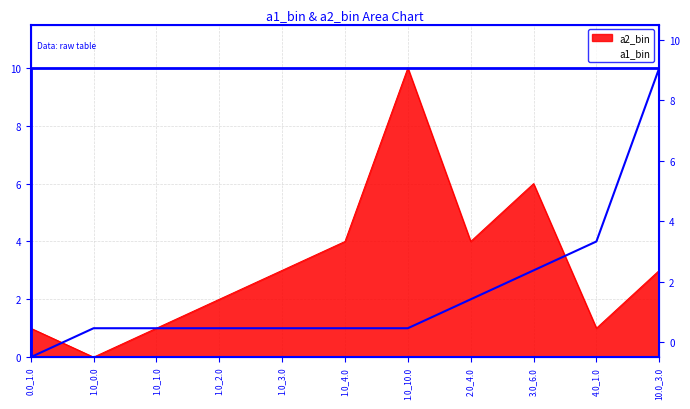

True or false: a1_bin has more than 2 points higher than both neighbors.

False